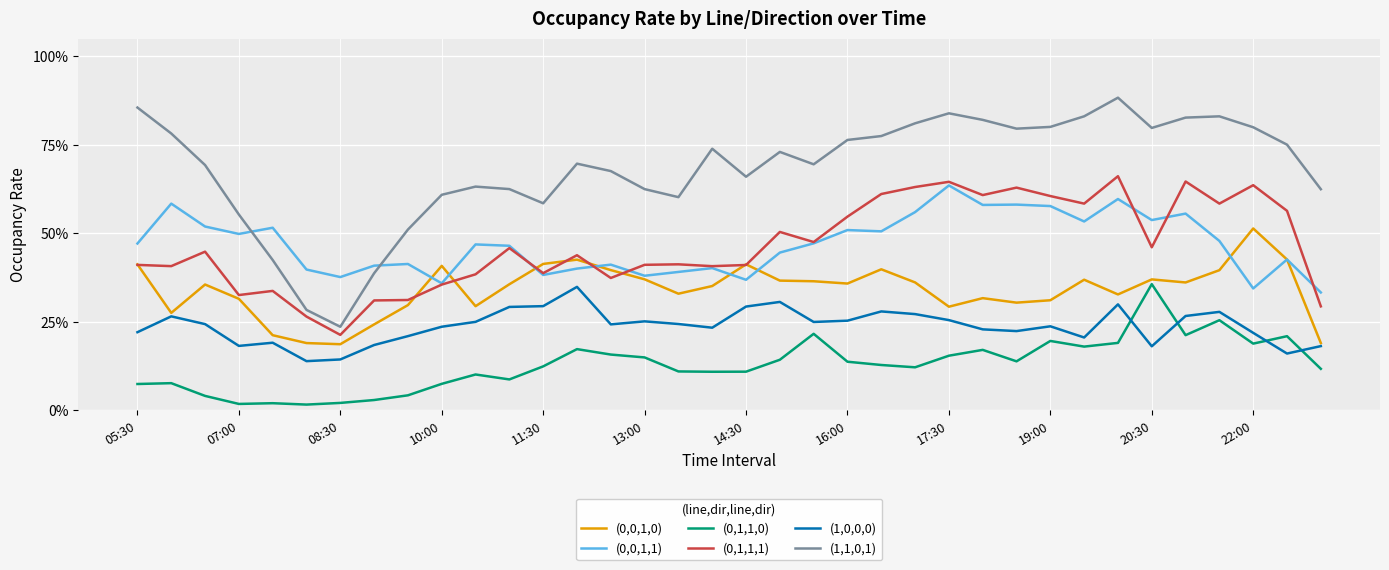

Which series has the widest spread of values?

(1,1,0,1)